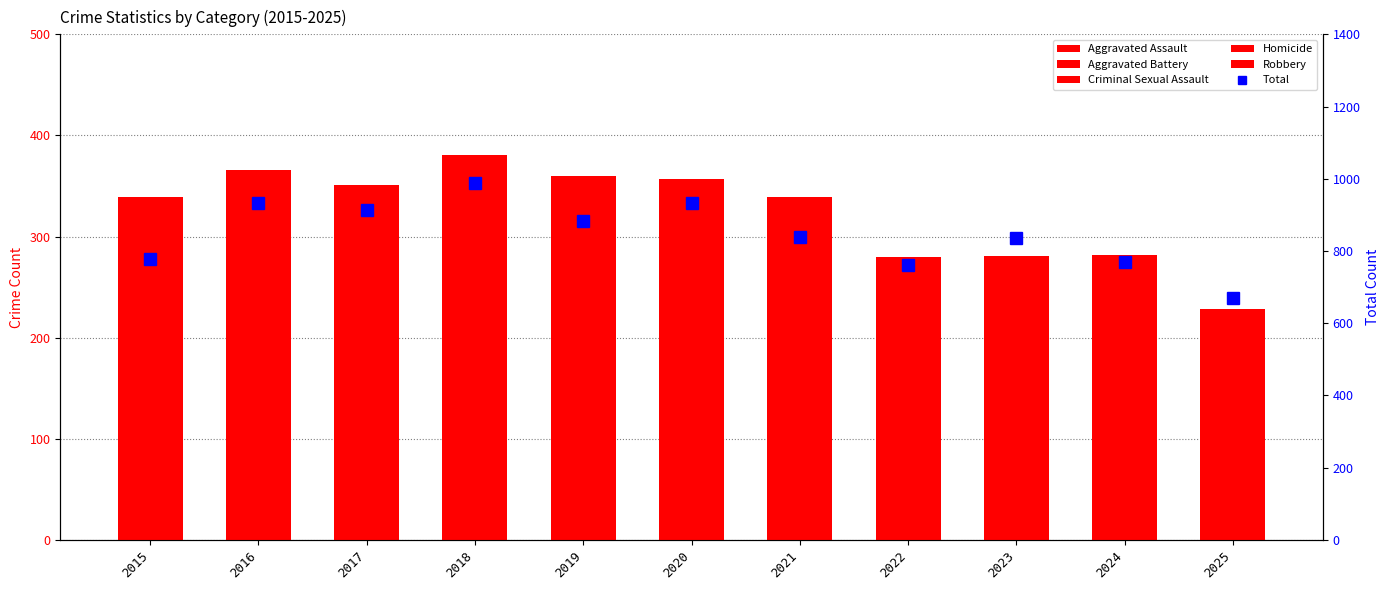

Reading right to left, extract all data points from this chart.

Aggravated Assault: 2025=186	2024=212	2023=207	2022=175	2021=191	2020=168	2019=160	2018=175	2017=187	2016=155	2015=133
Aggravated Battery: 2025=228	2024=282	2023=273	2022=280	2021=339	2020=357	2019=360	2018=350	2017=311	2016=333	2015=248
Criminal Sexual Assault: 2025=38	2024=36	2023=37	2022=33	2021=44	2020=38	2019=38	2018=48	2017=40	2016=44	2015=40
Homicide: 2025=13	2024=17	2023=37	2022=34	2021=47	2020=41	2019=27	2018=35	2017=25	2016=35	2015=18
Robbery: 2025=206	2024=223	2023=281	2022=239	2021=219	2020=330	2019=297	2018=381	2017=351	2016=366	2015=339
Total: 2025=671	2024=770	2023=835	2022=761	2021=840	2020=934	2019=882	2018=989	2017=914	2016=933	2015=778